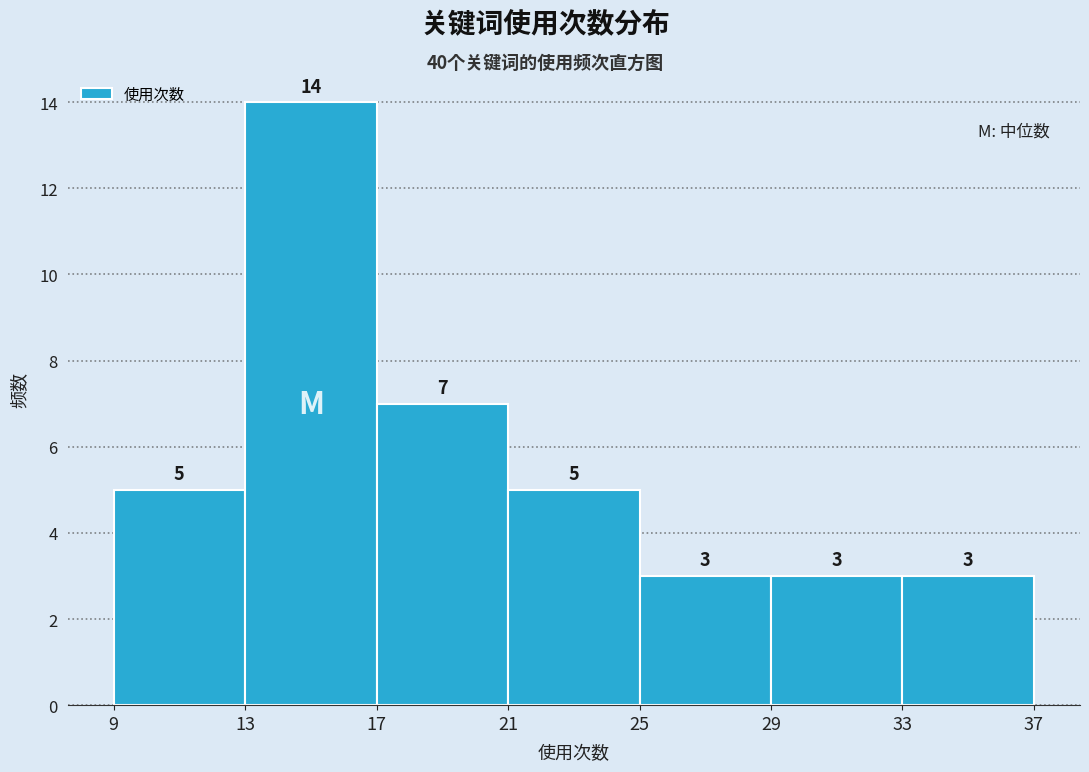

Reading left to right, transcribe this chart: for each bar, give the range it covers on the x-axis and its height.

9 to 13: 5
13 to 17: 14
17 to 21: 7
21 to 25: 5
25 to 29: 3
29 to 33: 3
33 to 37: 3